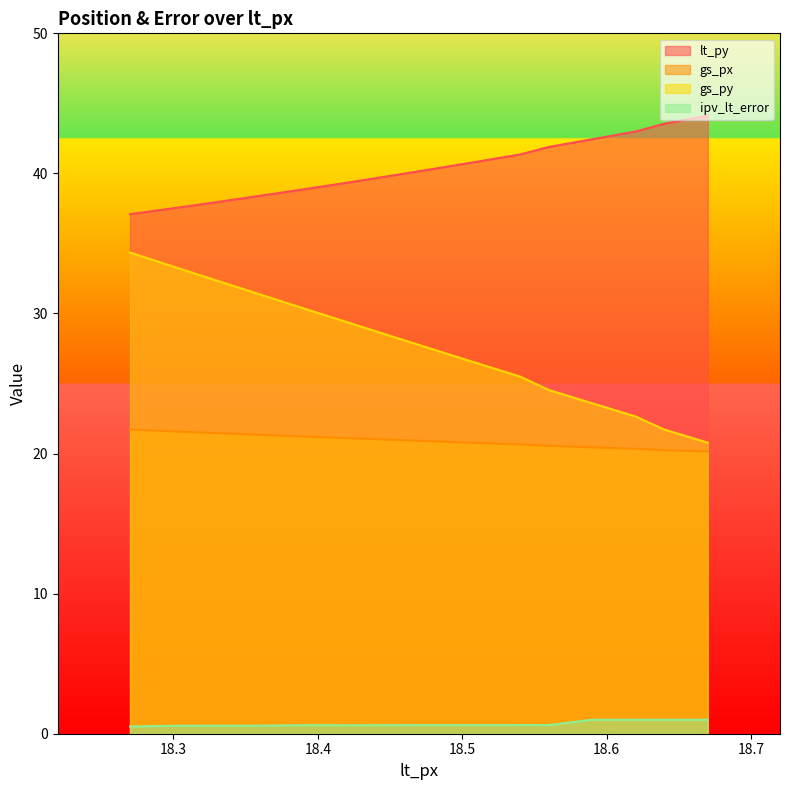

How many distinct data groups are displayed?

4